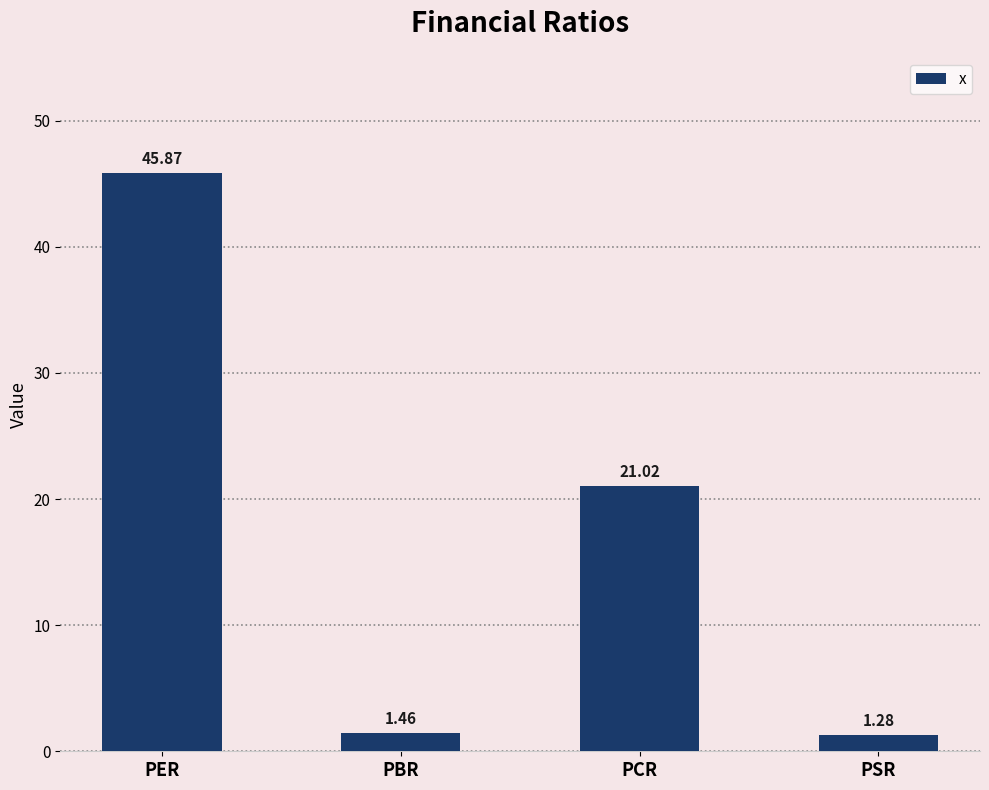

List the labels in order of value, smallest first.

PSR, PBR, PCR, PER